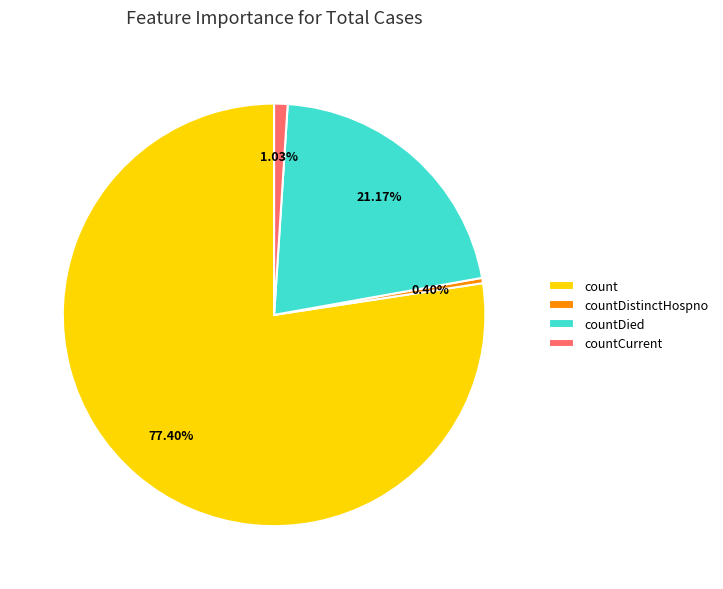

Do countDistinctHospno and countCurrent together represent more than half of the pie?

No